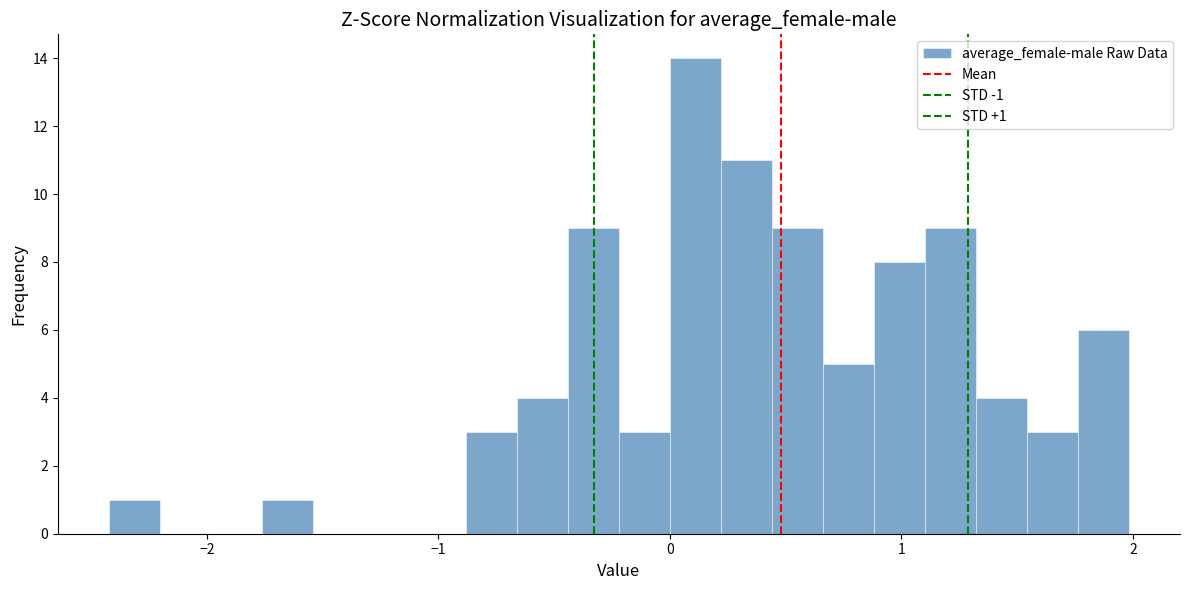

Read against the x-axis, roughly where is the centre of the tallest bar?

0.1